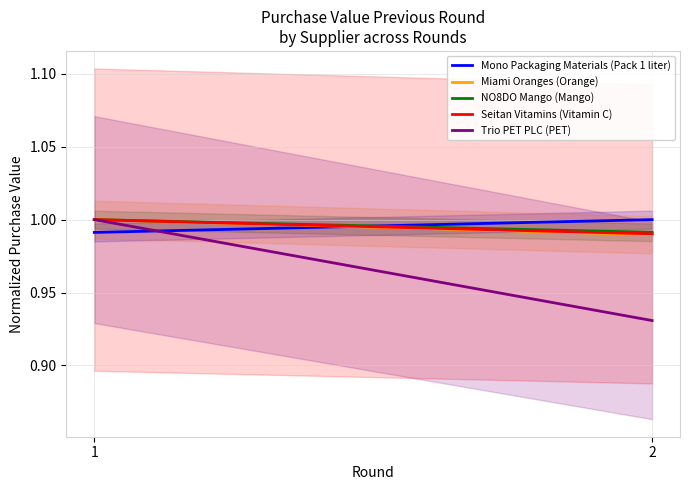

How many NO8DO Mango (Mango) values are between 0 and 1?

2